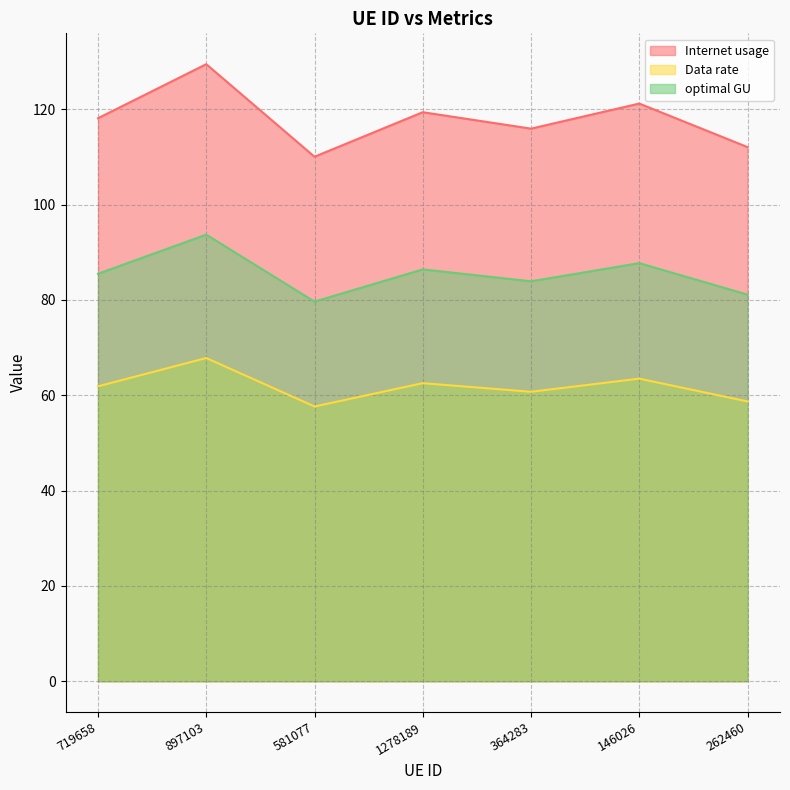

How many lines are shown in the chart?

3